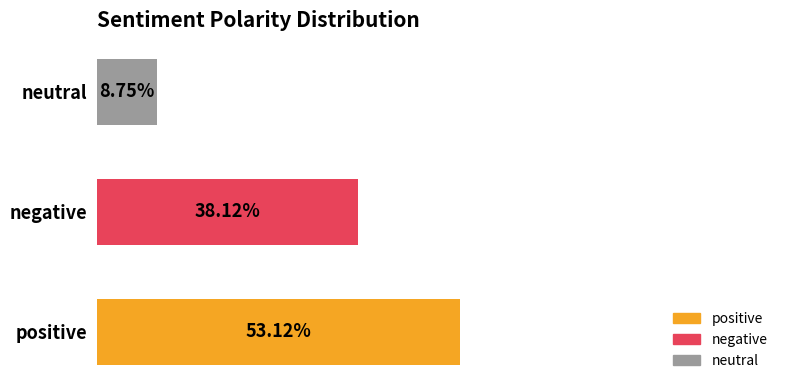

Between neutral and negative, which is larger?

negative